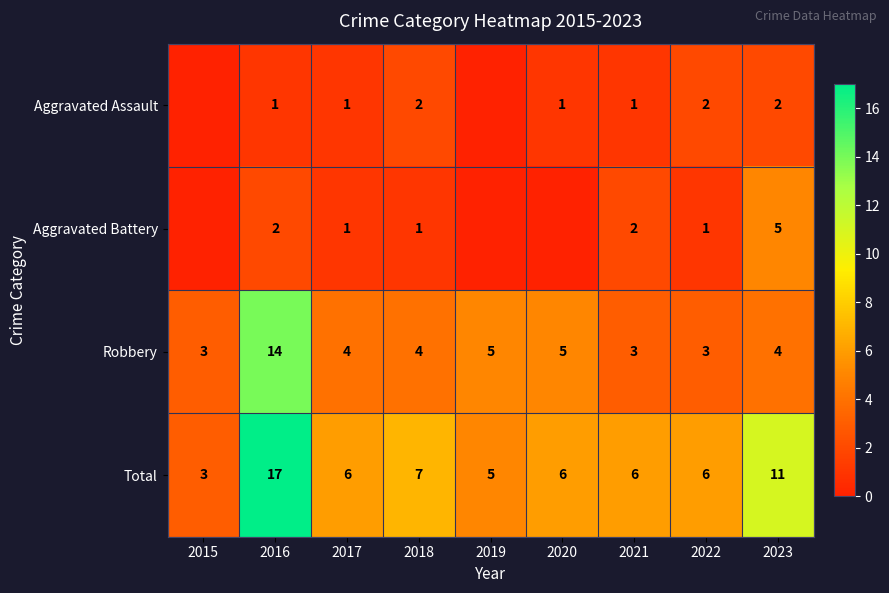

At 2022, list the series in order from smallest to largest.

Aggravated Battery, Aggravated Assault, Robbery, Total